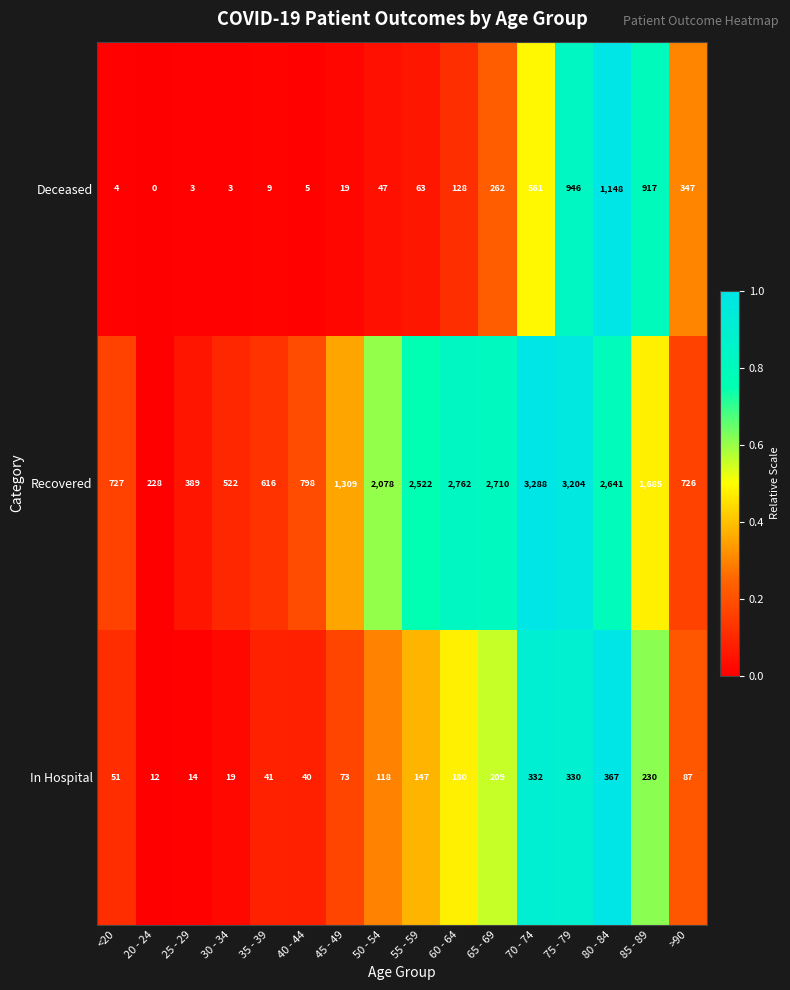

Count the number of categories in the chart.

16